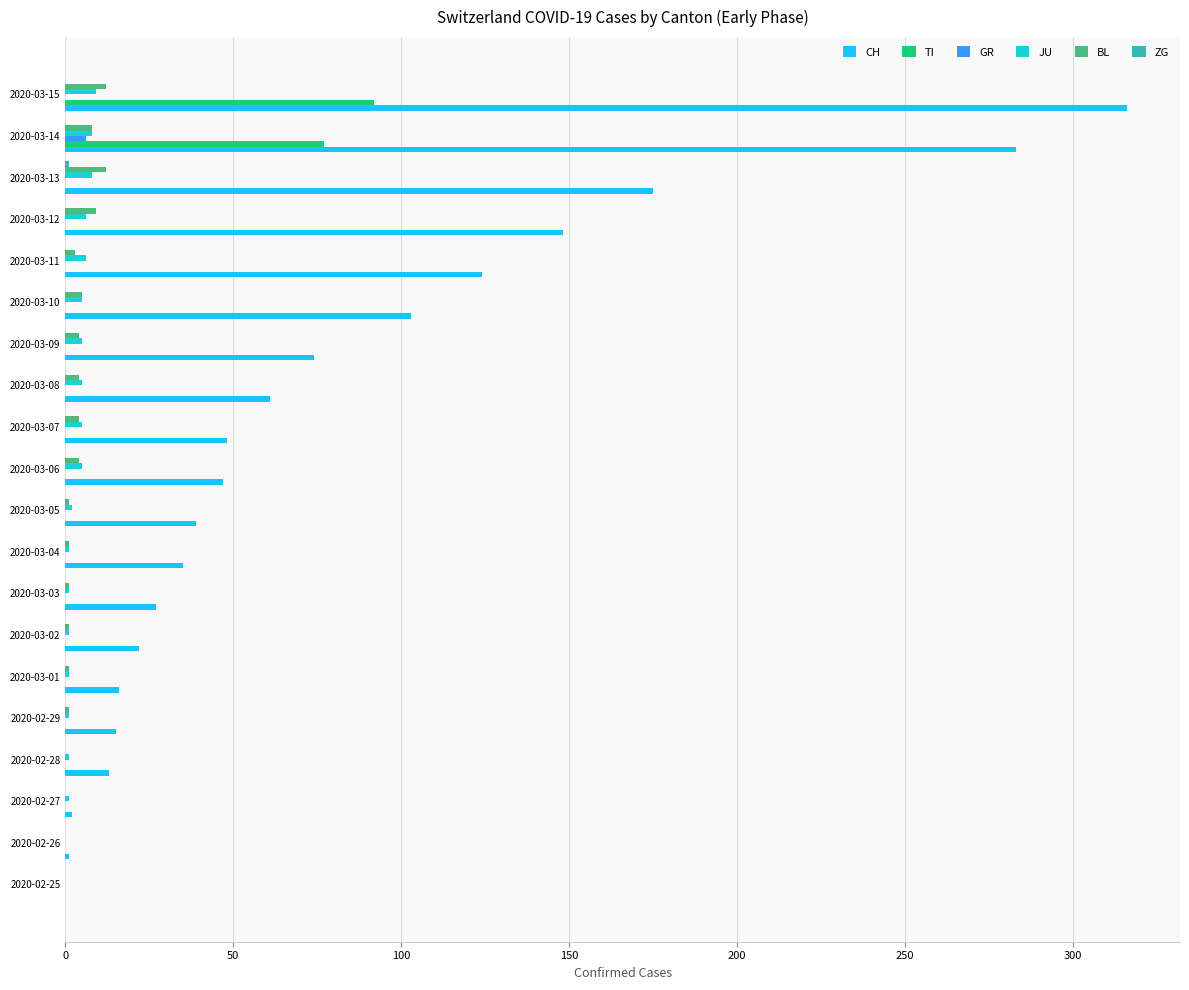

The value of BL at 2020-03-13 is 12. True or false?

True